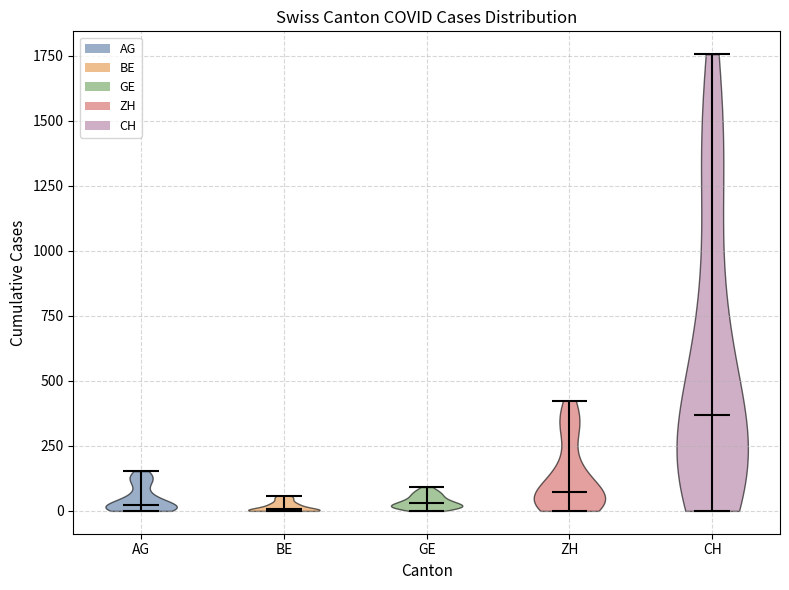

Reading left to right, read every violin against the y-axis: where its median line is, and the lowest and highest points it reaches. The values are not printed on the chart, so give them approximately, as read against the axis.

AG: median line 0, lowest point 0, highest point 150
BE: median line 0, lowest point 0, highest point 50
GE: median line 50, lowest point 0, highest point 100
ZH: median line 50, lowest point 0, highest point 400
CH: median line 350, lowest point 0, highest point 1750